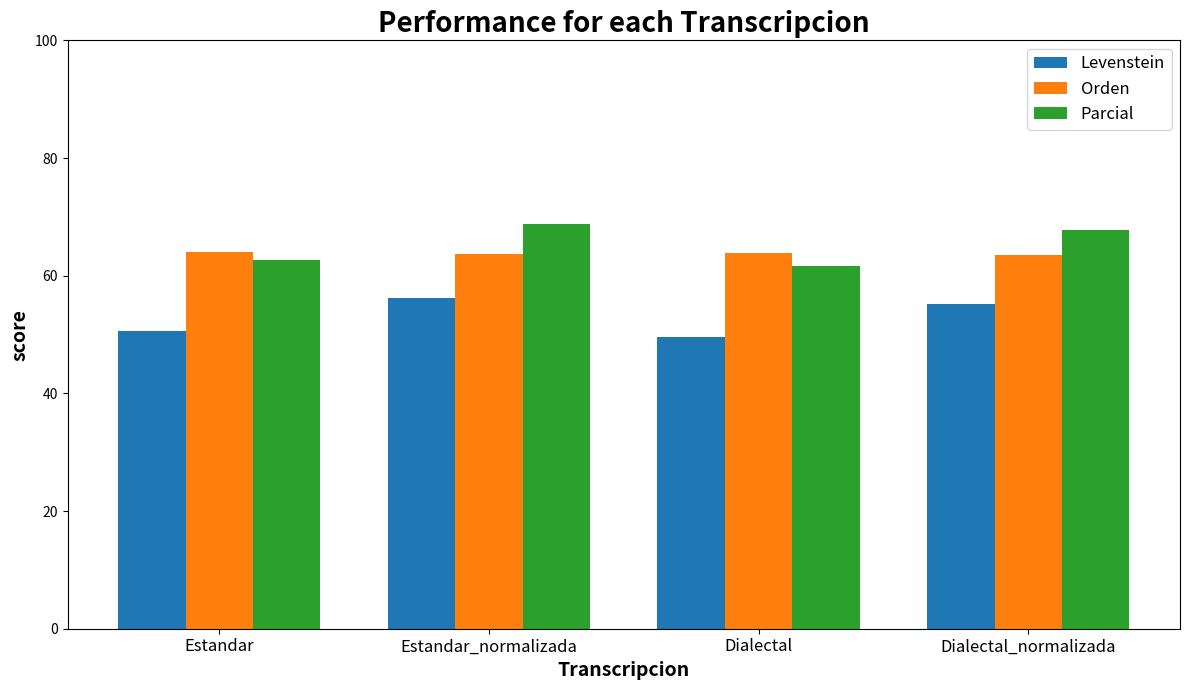

What is the sum of all Orden values?

255.1